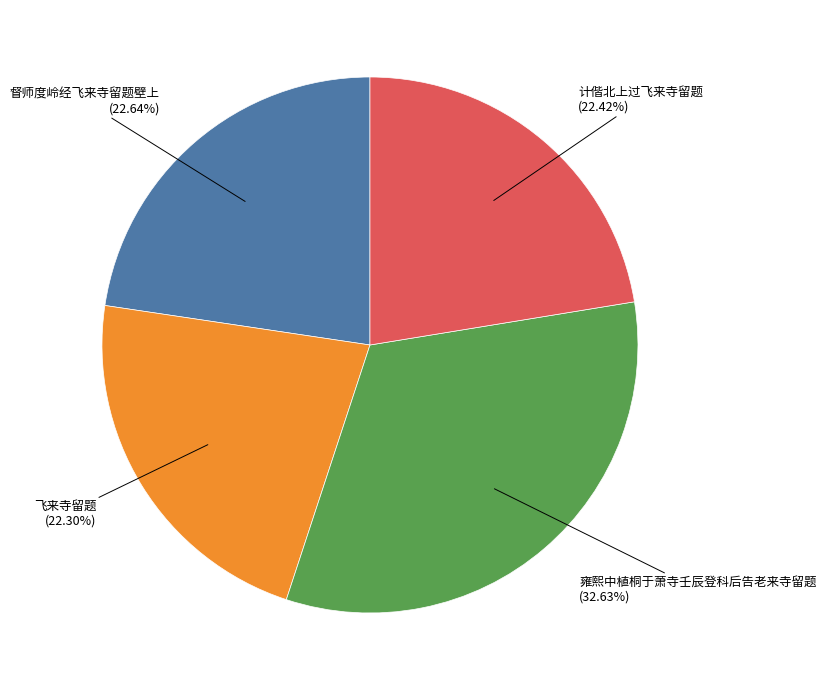

To the nearest percent, what is the average slice percentage?

25%